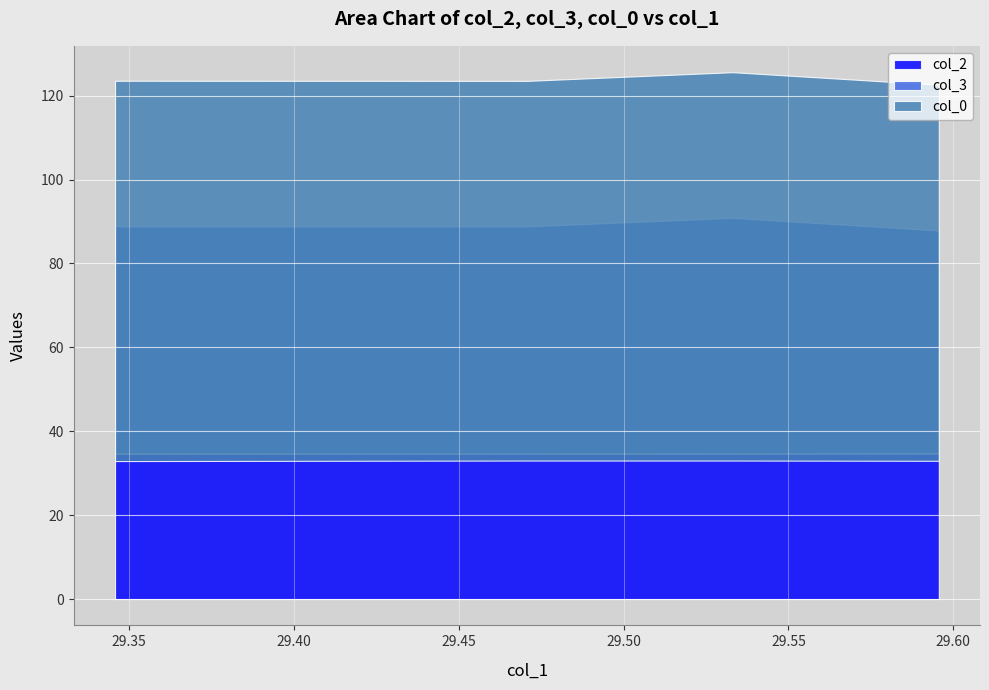

True or false: col_3 and col_0 intersect in this chart.

False